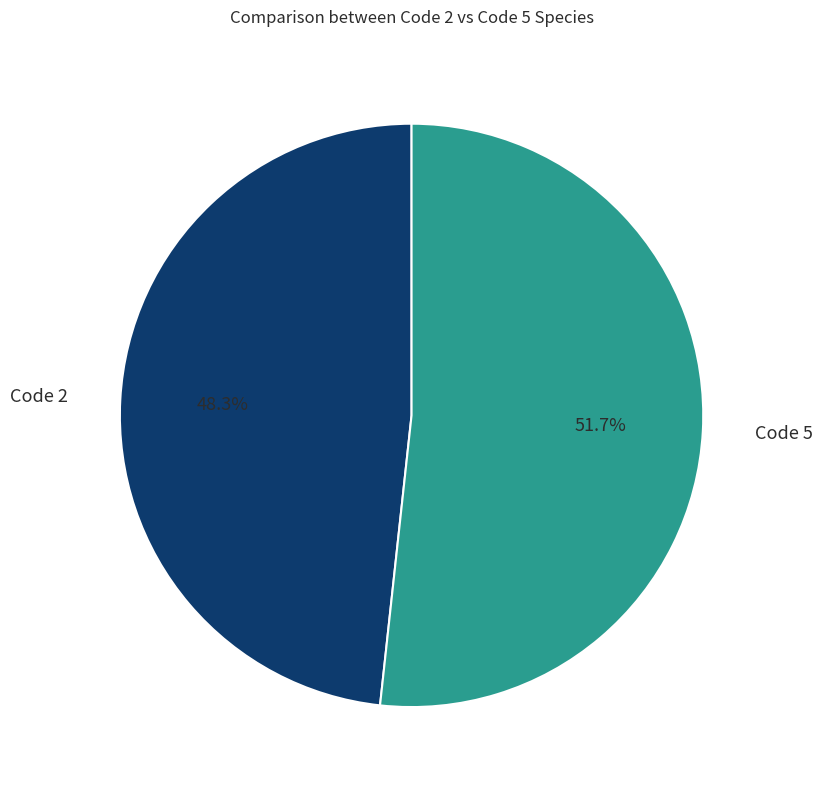

Rank the categories by value from highest to lowest.

Code 5, Code 2